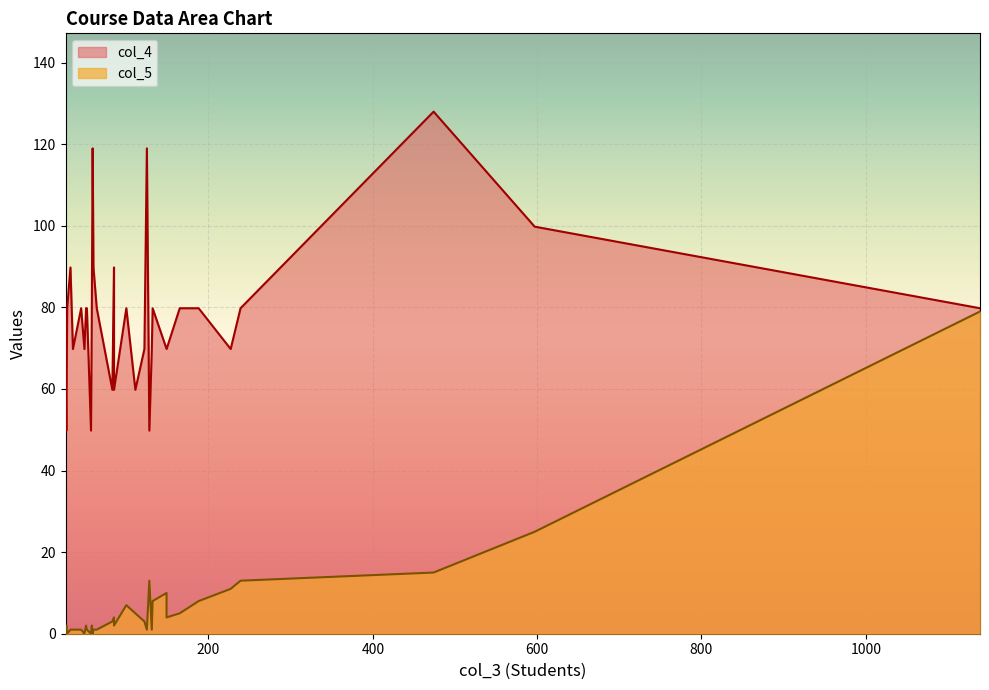

Which series has the largest range (max minus min)?

col_5